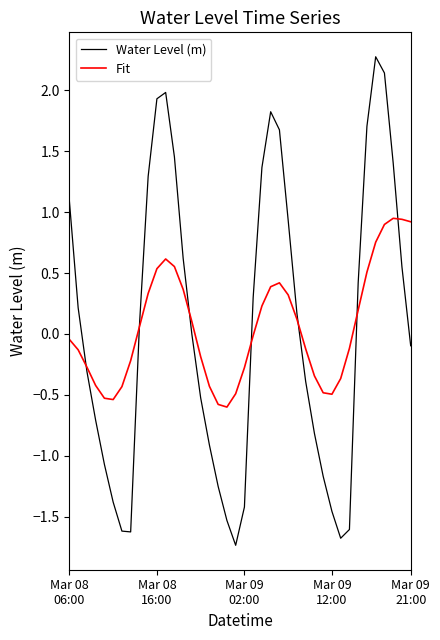

True or false: Fit has more than 1 interior local peaks.

True